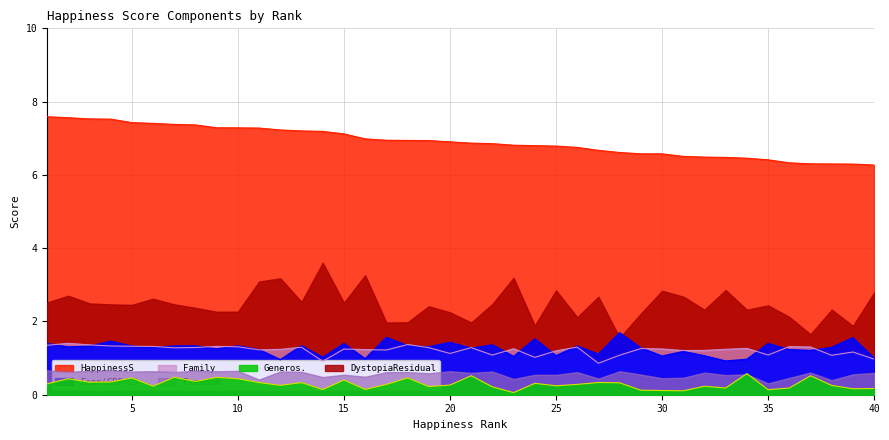

How many data points does each series have?

40